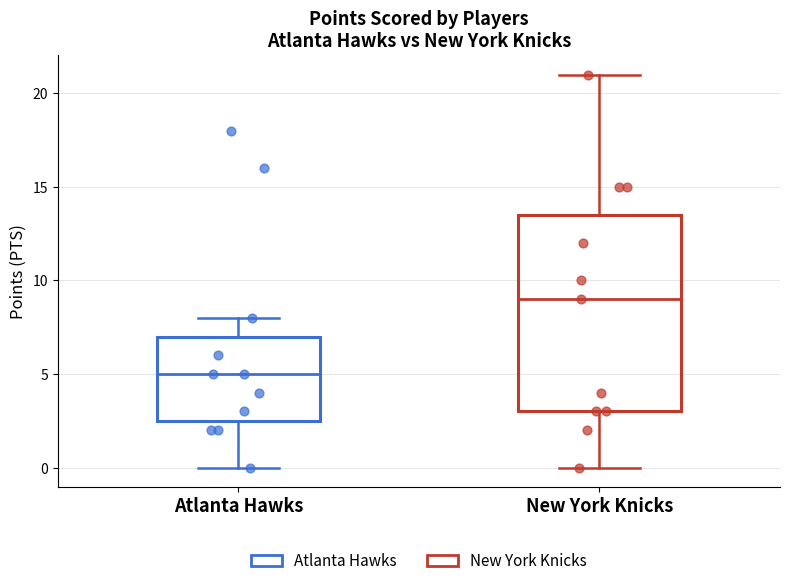

Which box has the lowest median line?

Atlanta Hawks